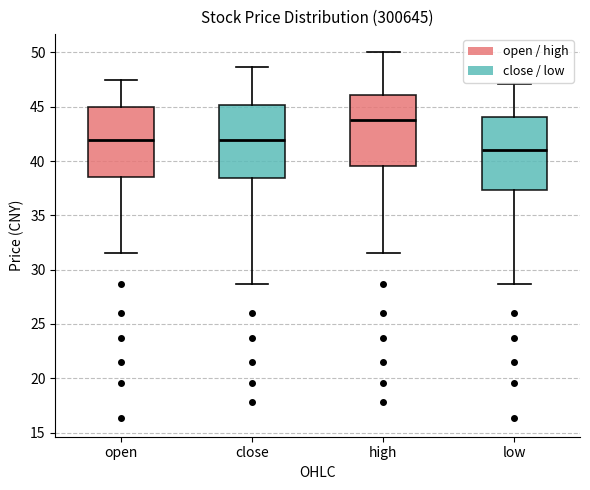

Where does the median line of the box for open sit on the y-axis? The values are not printed on the chart, so give them approximately, as read against the axis.

42.0